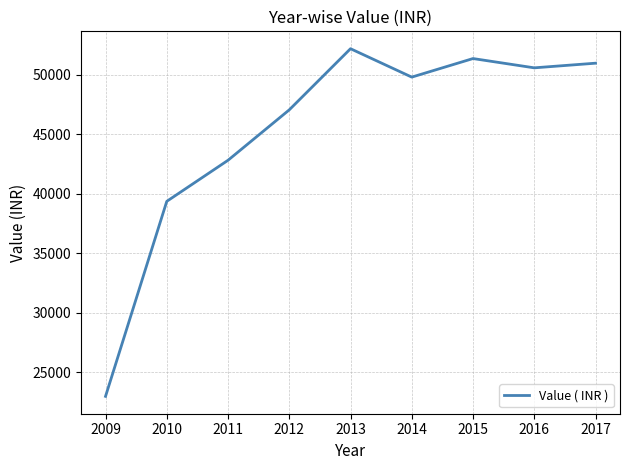

The chart shows a value of 16342.2 at 2012. True or false?

False